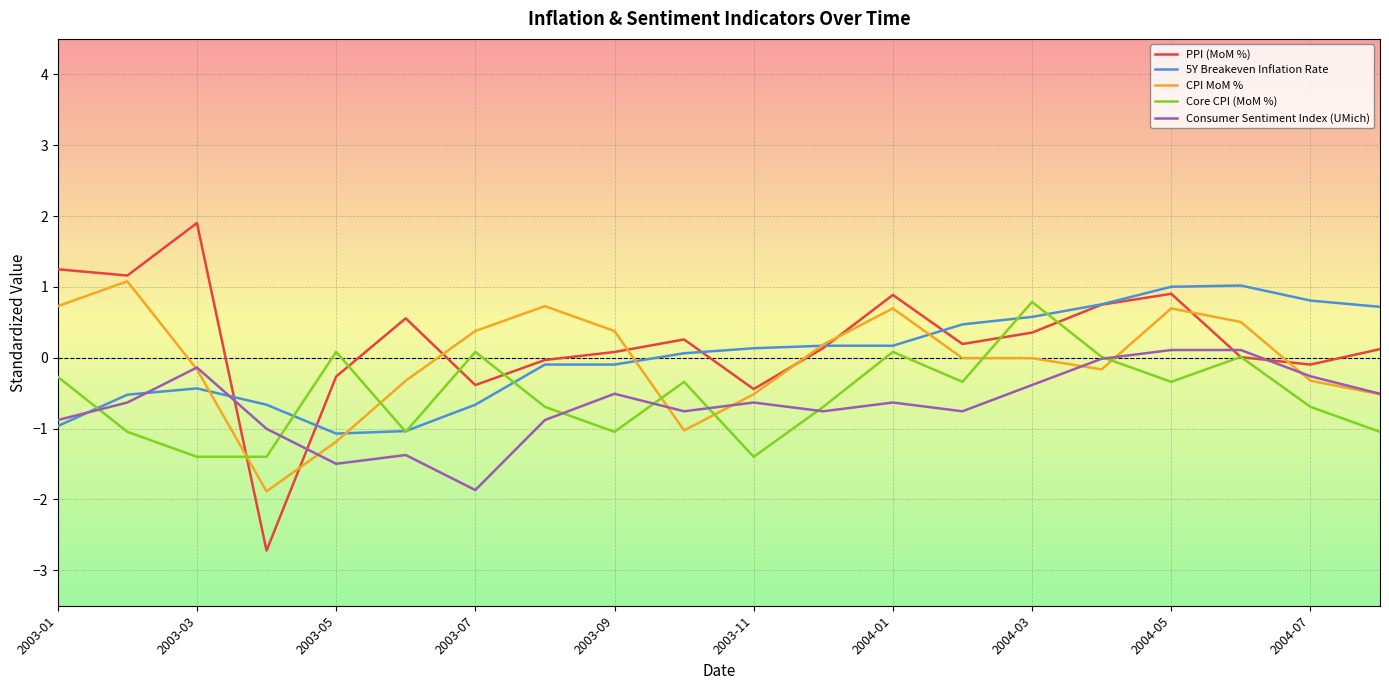

Which series ends up on top after the final intersection of PPI (MoM %) and Consumer Sentiment Index (UMich)?

PPI (MoM %)